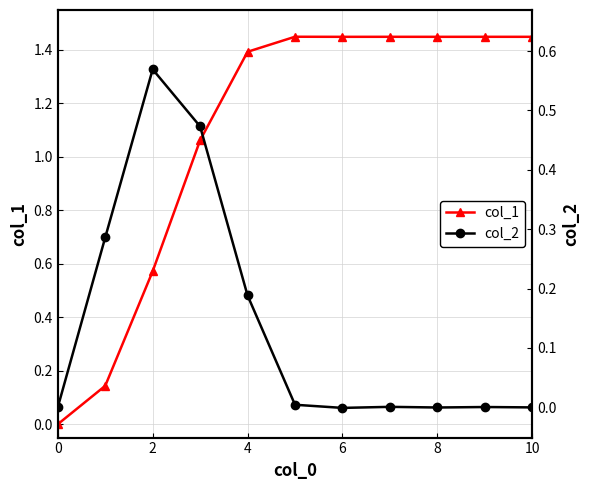

Does the chart display data point markers on the line(s)?

Yes